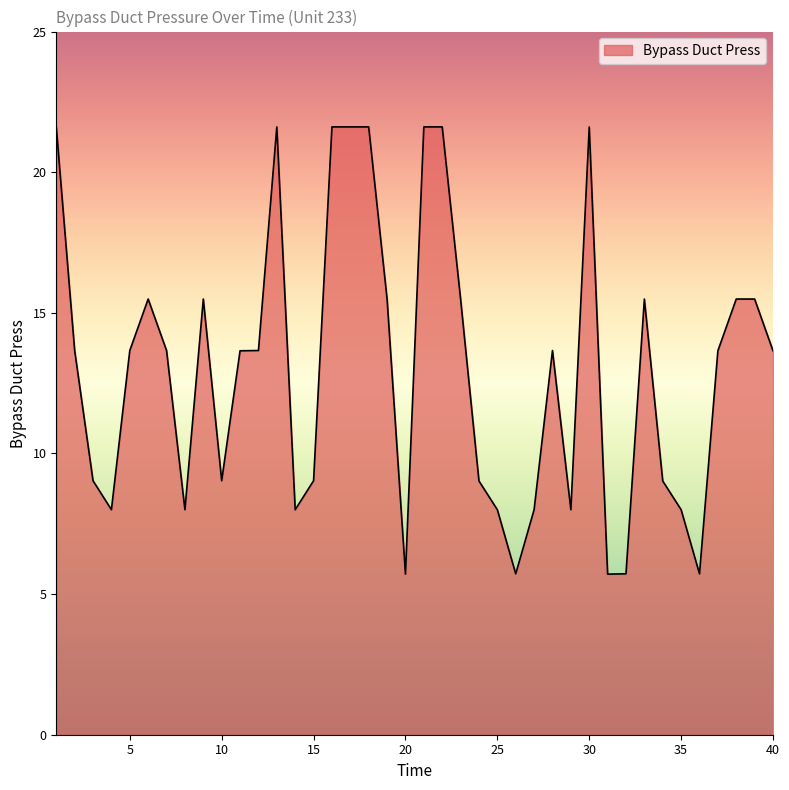

What is the minimum value shown in the chart?

5.7